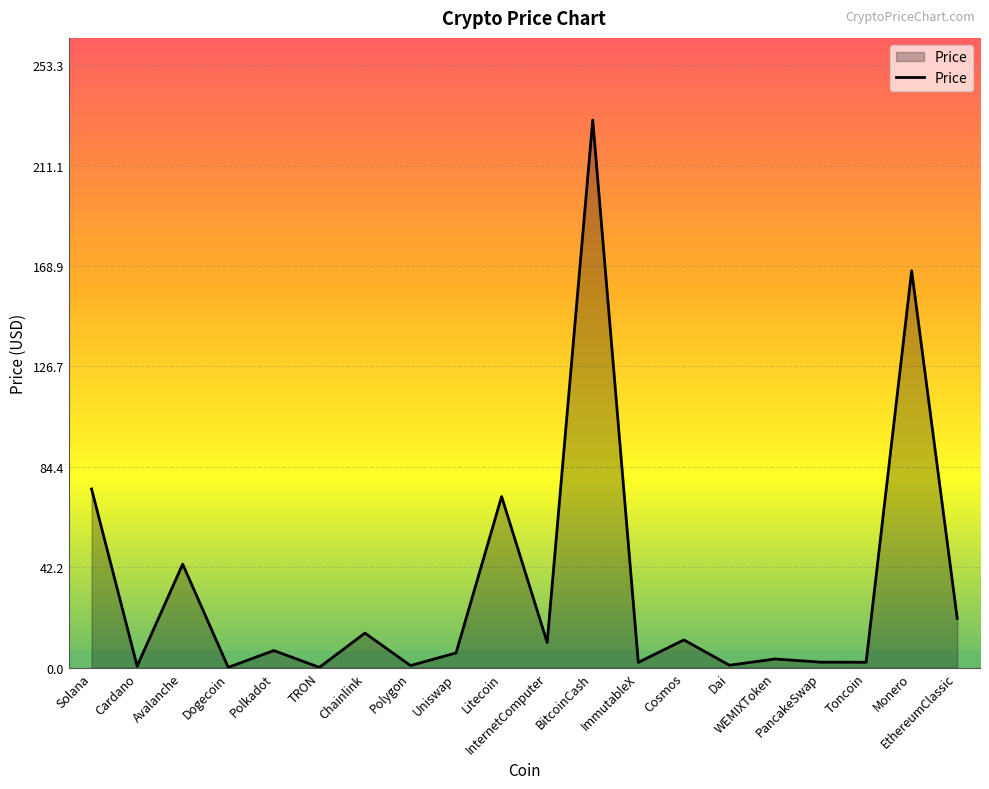

What is the difference between the second highest and minimum values?

166.8